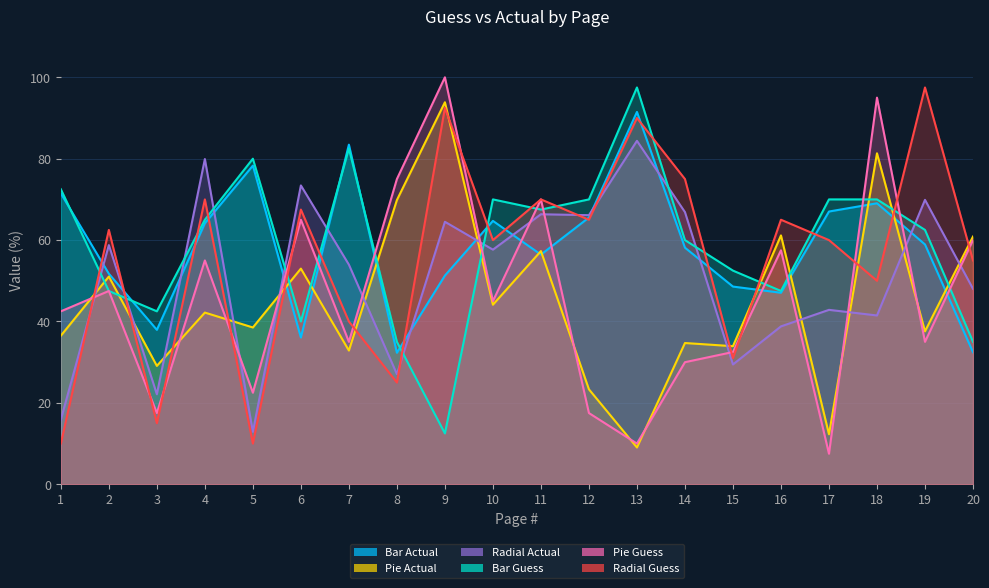

What is the difference between the second highest and minimum values in the Bar Guess series?

70.0